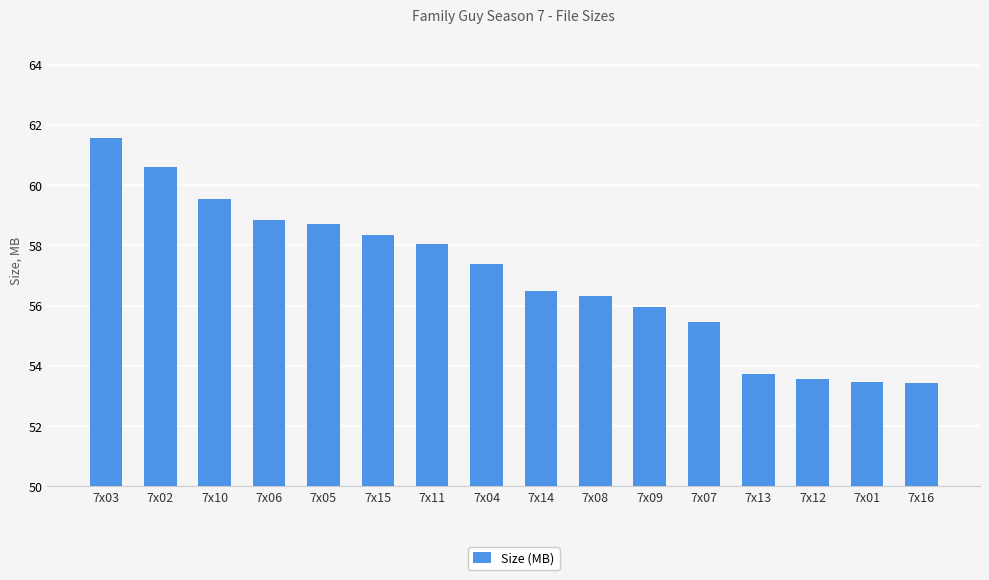

Is it true that the value at 7x09 is 92.6?

False